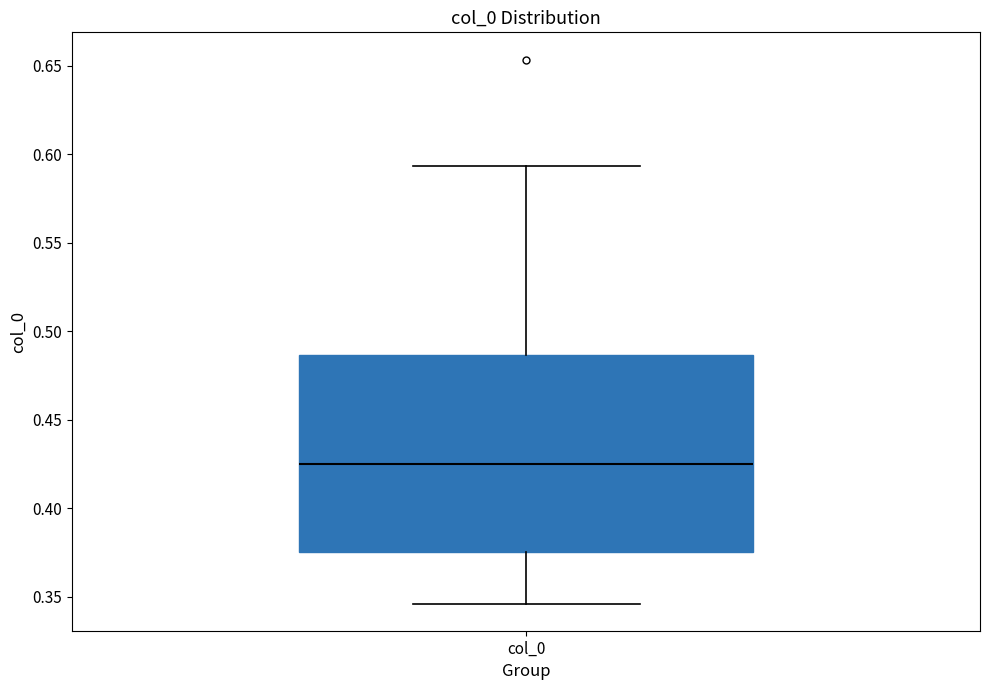

Read this box plot against the y-axis: the position of the median line, the range covered by the box, and the ends of both whiskers. The values are not printed on the chart, so give them approximately, as read against the axis.

median 0.425, box 0.375 to 0.485, whiskers 0.345 to 0.595